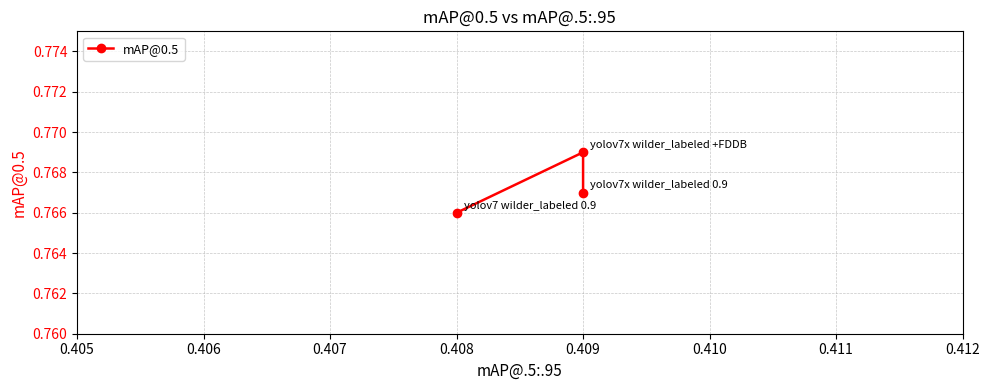

What is the greatest value displayed?

0.8